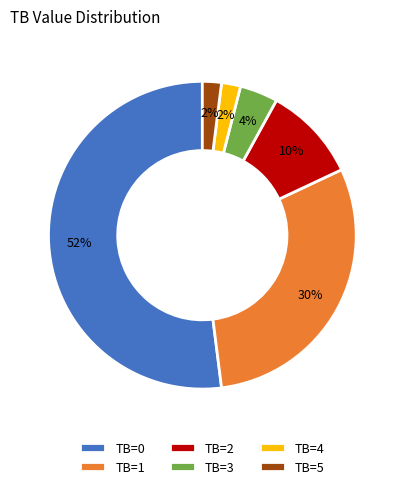

How many segments does this pie chart have?

6